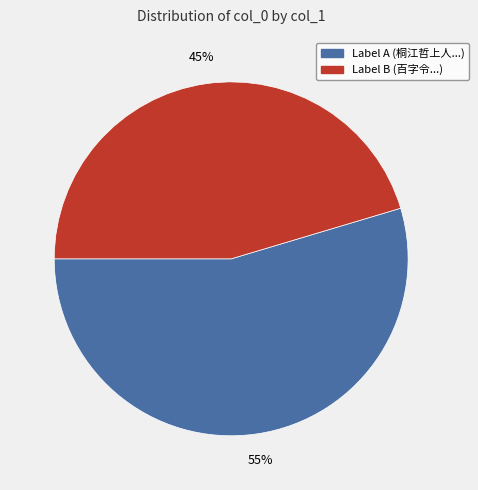

Is there a majority slice in this chart?

Yes